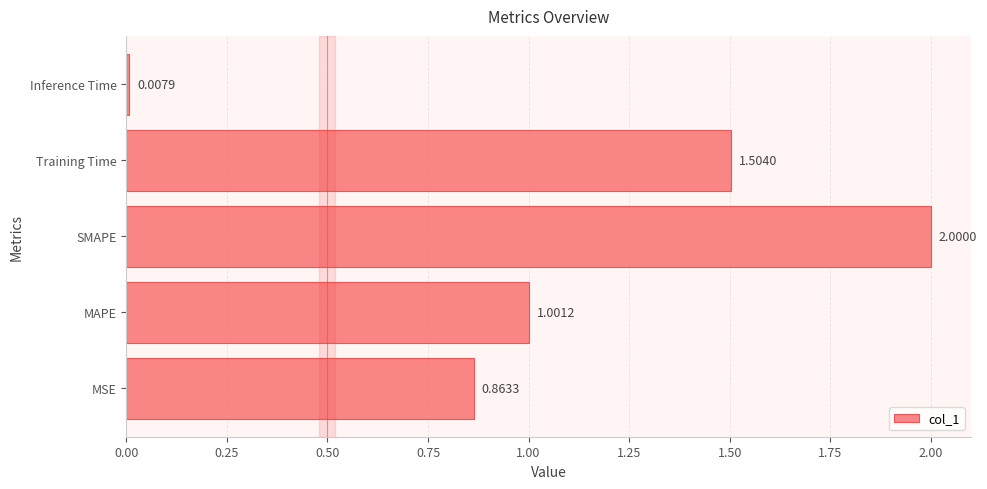

Where is the data nearest to the value 1?

MAPE